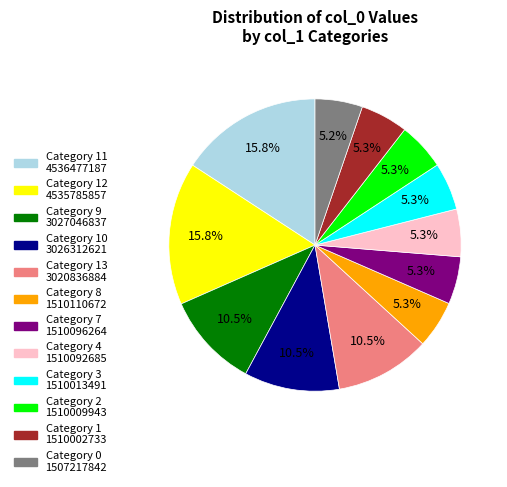

Is there a majority slice in this chart?

No